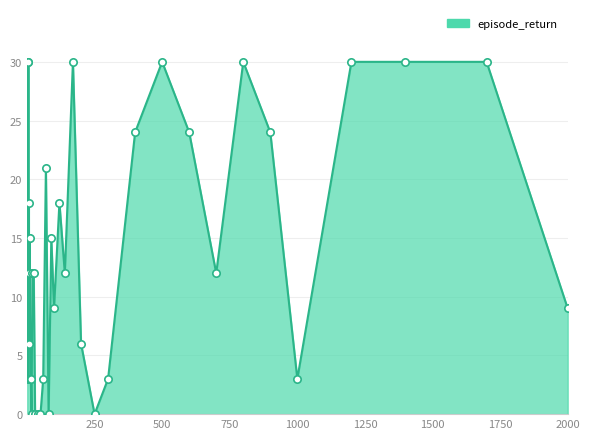

What is the difference between the maximum and minimum values?

30